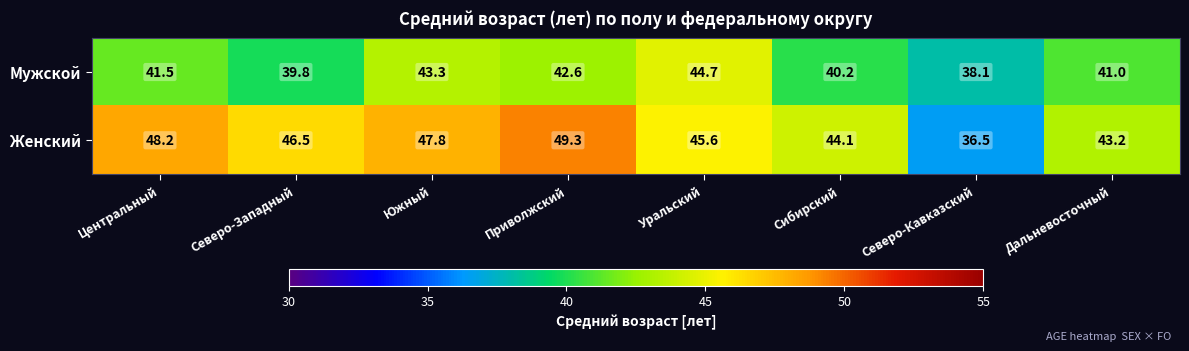

What is the maximum value shown in the chart?

49.3